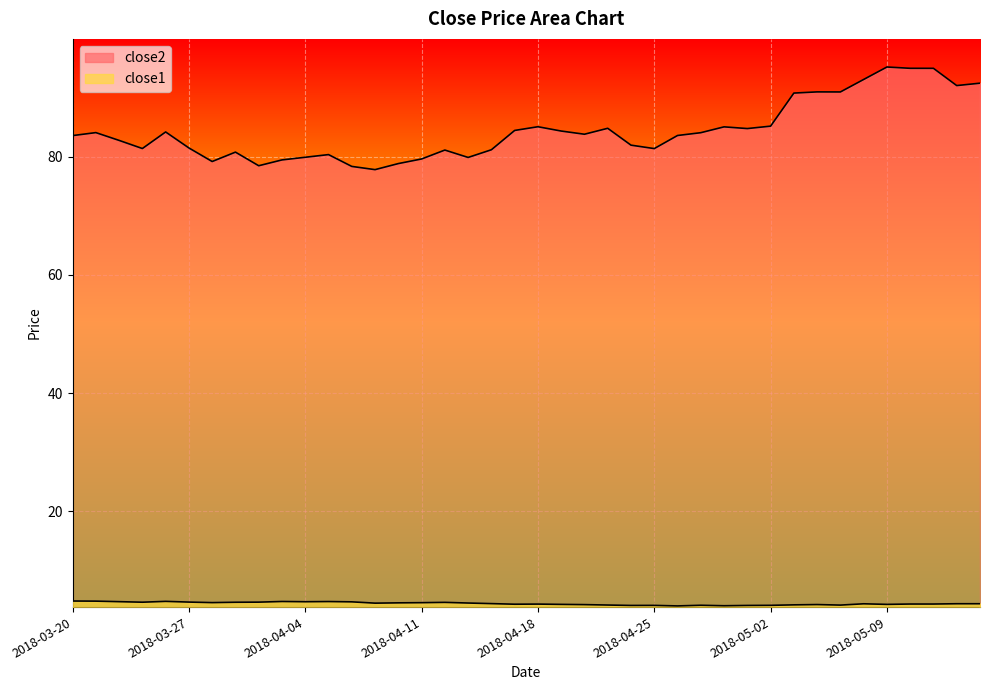

How many interior local peaks does the close1 series have?

9